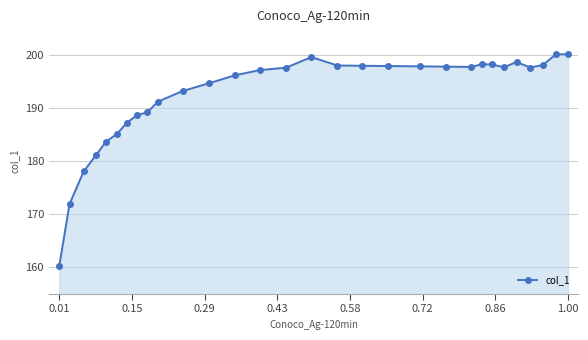

What is the value of the 18th point from the left?

198.0